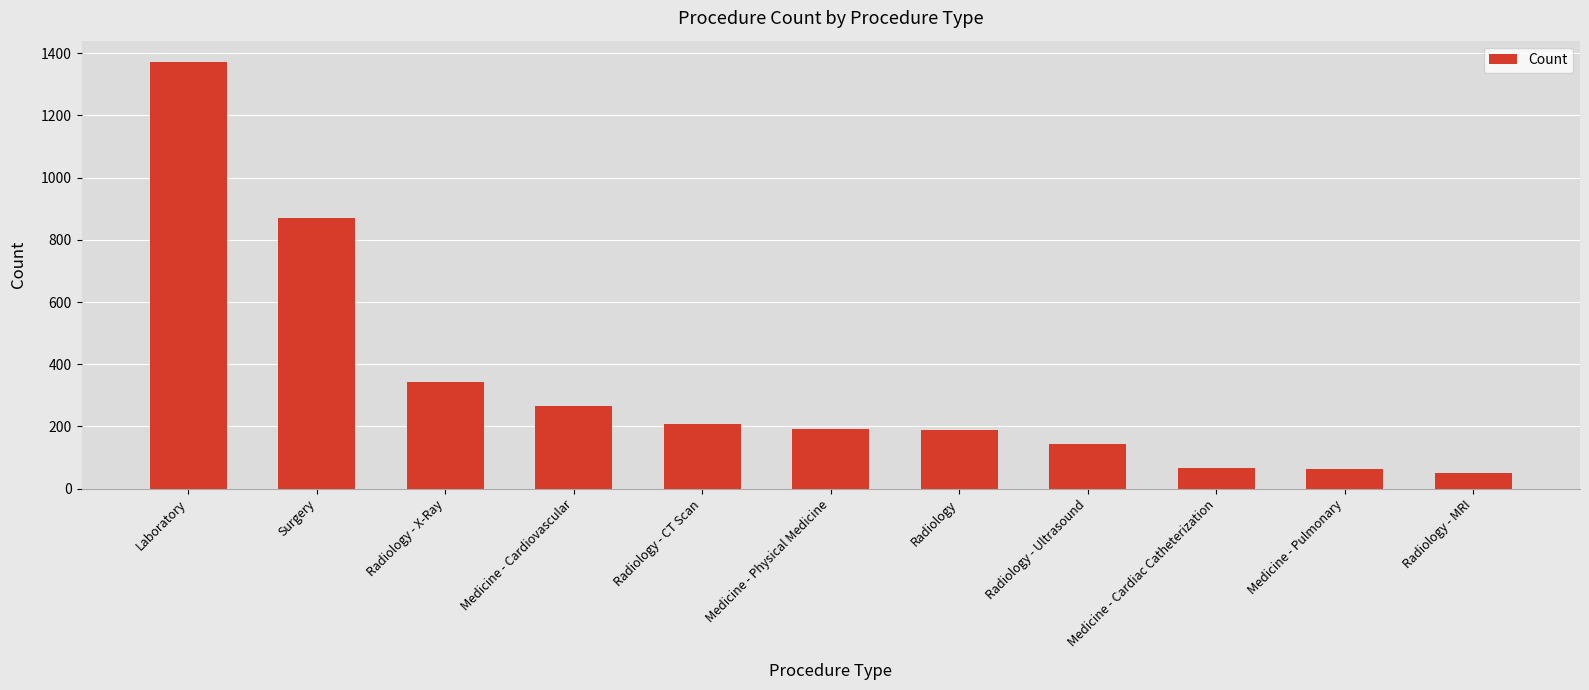

What is the average value?

342